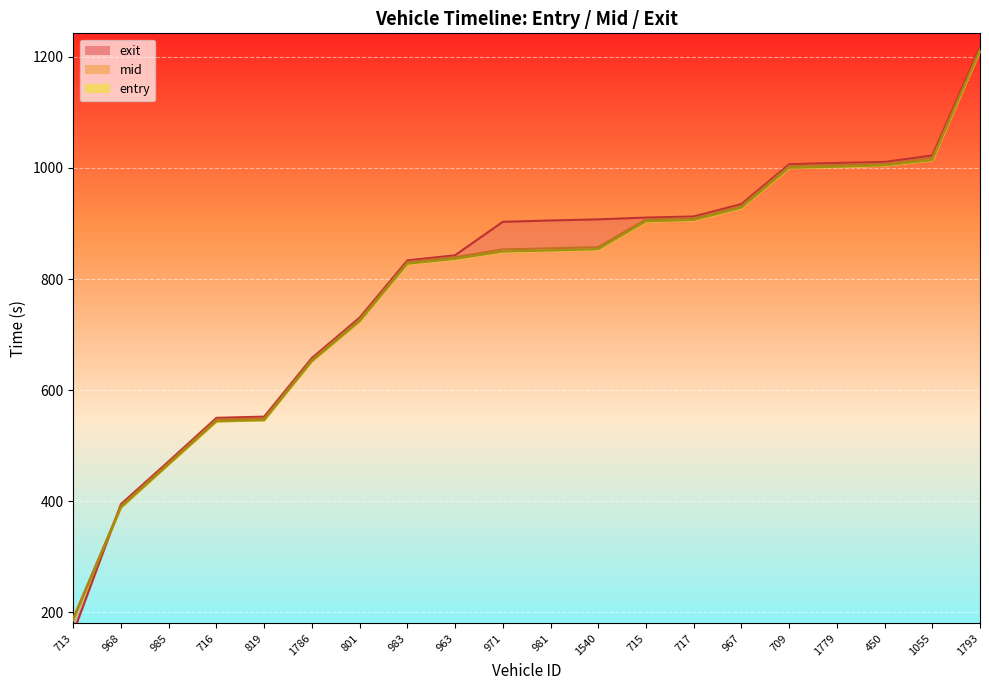

What are all the series names shown in the legend?

entry, mid, exit